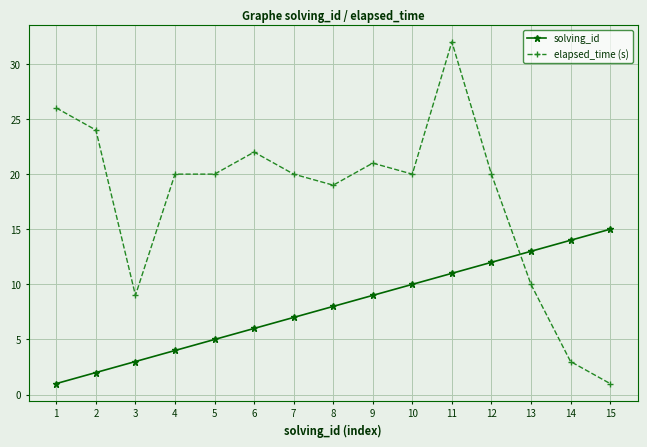

True or false: solving_id has more than 0 points higher than both neighbors.

False